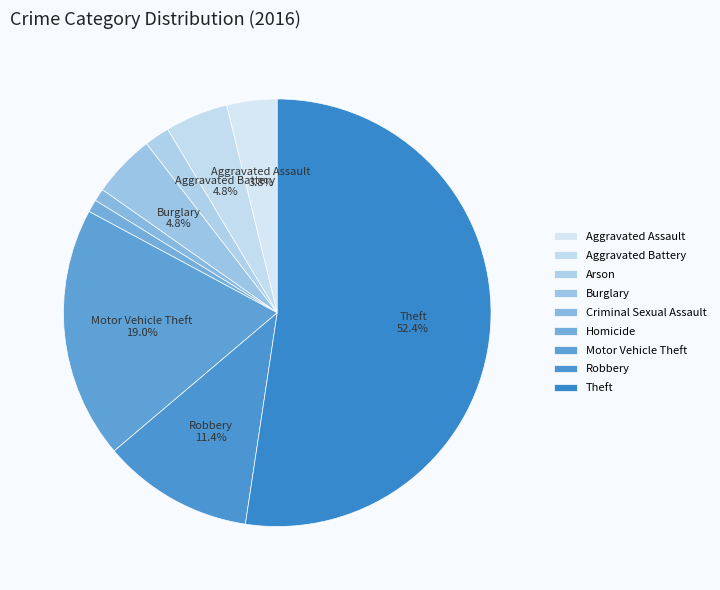

To the nearest percent, what portion does Aggravated Assault represent?

4%